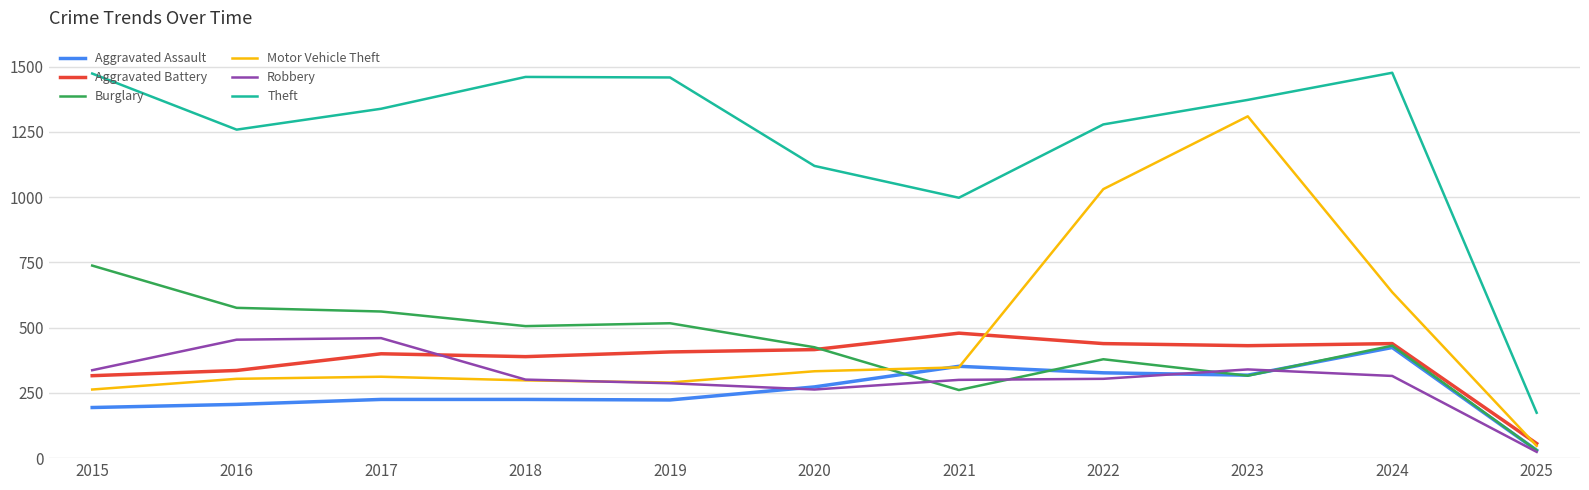

True or false: Robbery has a value of 480 at 2015.

False